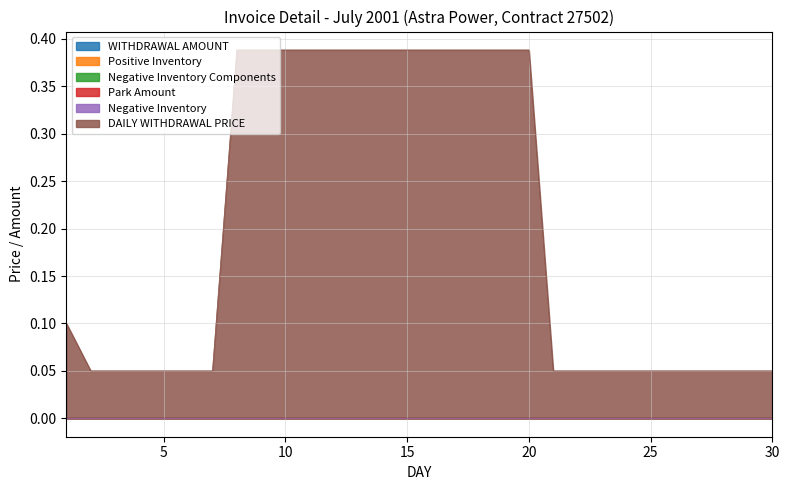

Does the chart display data point markers on the line(s)?

No